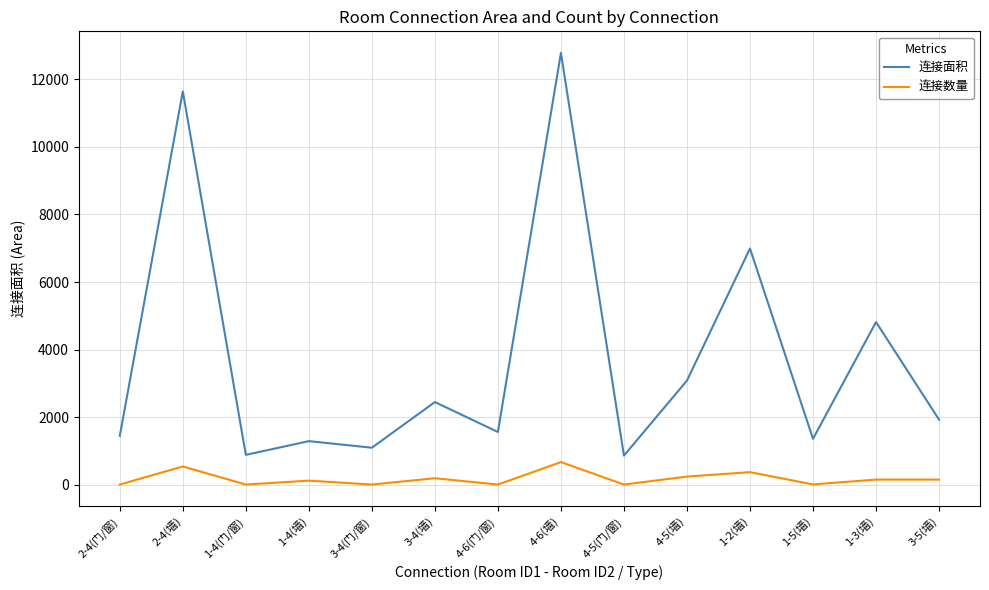

List the series in order of their overall mean, highest first.

连接面积, 连接数量